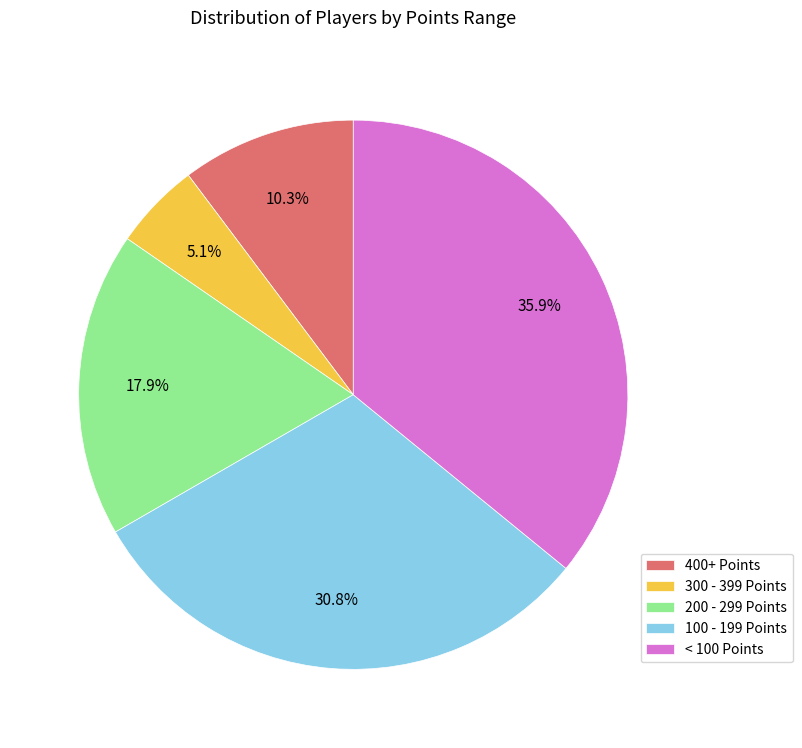

Which category has the biggest portion of the pie?

< 100 Points